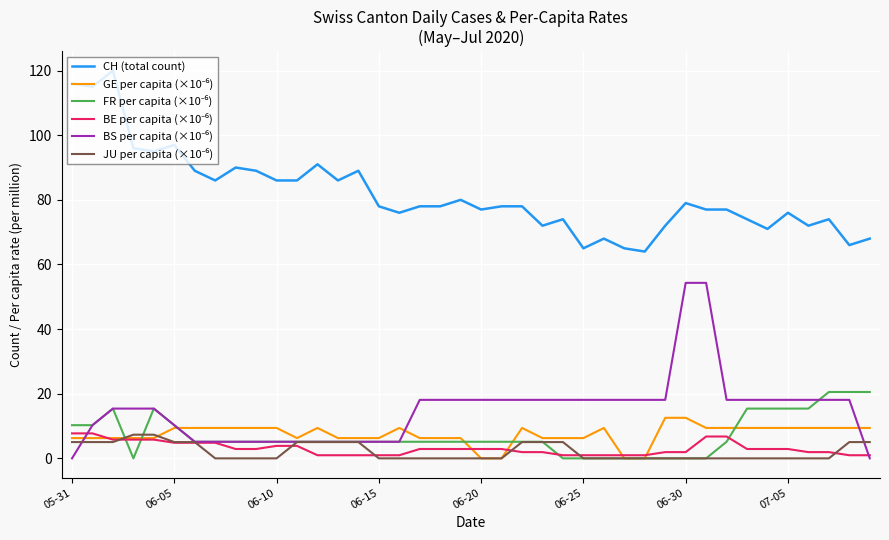

What is the maximum value shown in the chart?

120.0